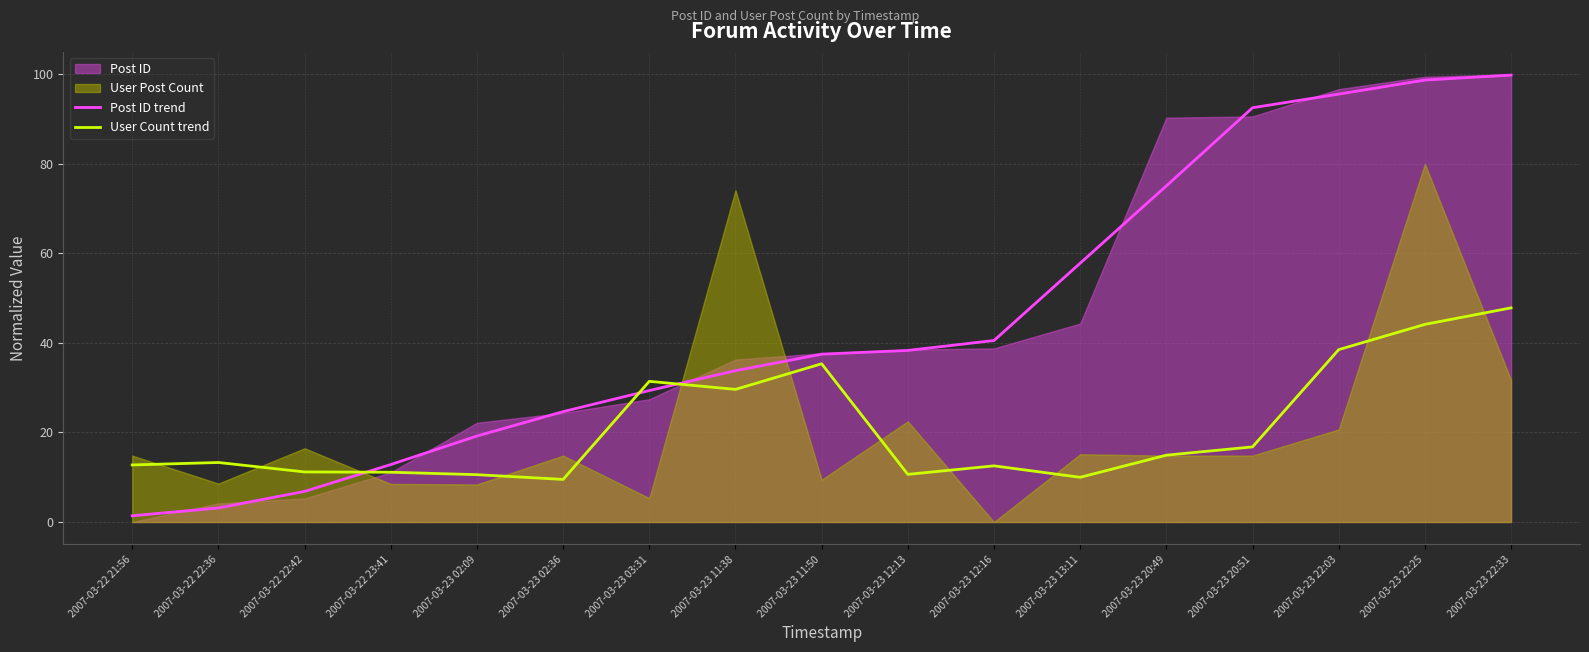

Is the value of User Count trend at 2007-03-23 12:16 greater than the value of Post ID trend at 2007-03-22 22:36?

Yes